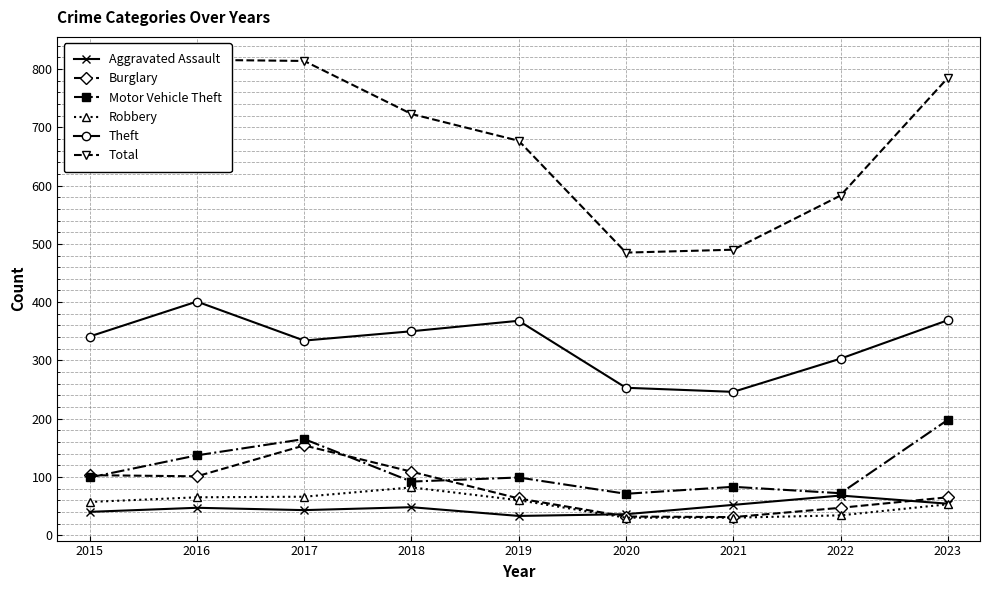

Reading right to left, what are all the values shown in this chart?

Aggravated Assault: 2023=54	2022=68	2021=52	2020=36	2019=33	2018=48	2017=43	2016=47	2015=40
Burglary: 2023=65	2022=47	2021=31	2020=32	2019=63	2018=109	2017=154	2016=101	2015=103
Motor Vehicle Theft: 2023=198	2022=72	2021=83	2020=71	2019=99	2018=92	2017=165	2016=137	2015=99
Robbery: 2023=53	2022=34	2021=30	2020=30	2019=60	2018=82	2017=66	2016=65	2015=57
Theft: 2023=369	2022=303	2021=246	2020=253	2019=368	2018=350	2017=334	2016=401	2015=341
Total: 2023=785	2022=583	2021=490	2020=485	2019=677	2018=723	2017=814	2016=816	2015=699